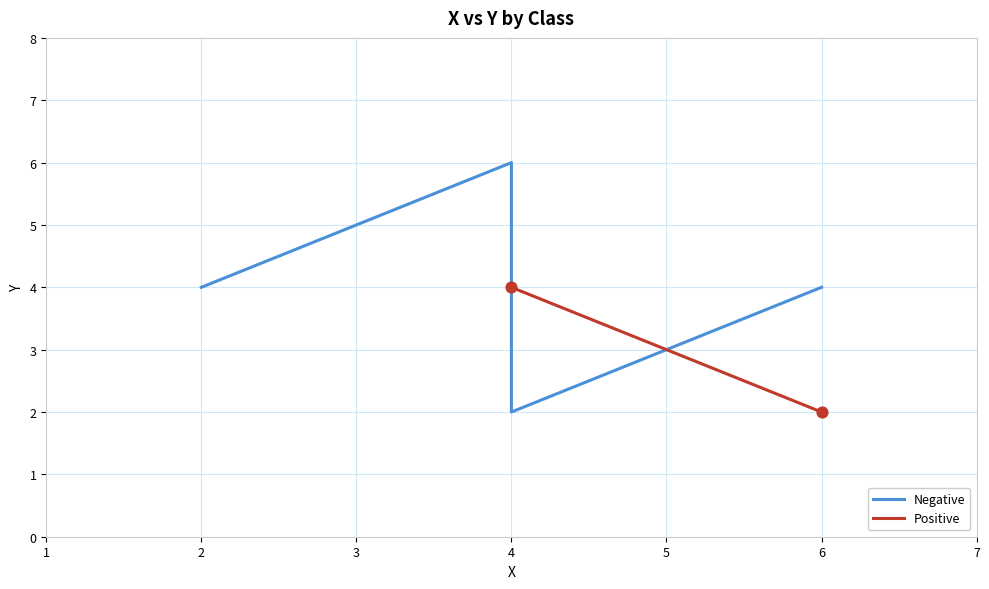

Which has a higher value, 6 or 4?

6